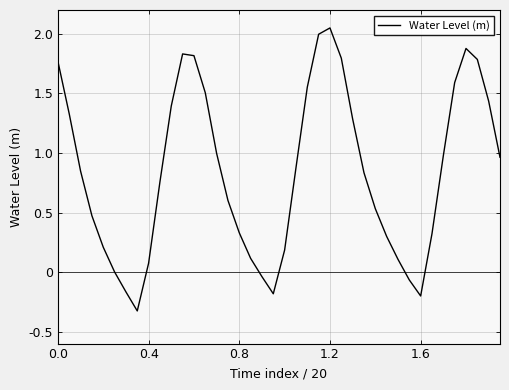

What is the difference between the maximum and minimum values?

2.4